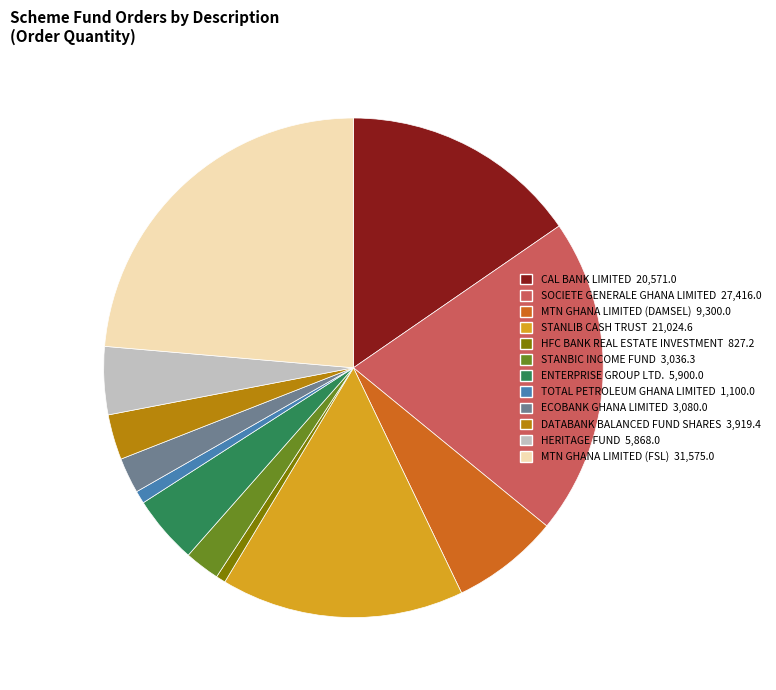

Does STANLIB CASH TRUST represent more than half of the total?

No